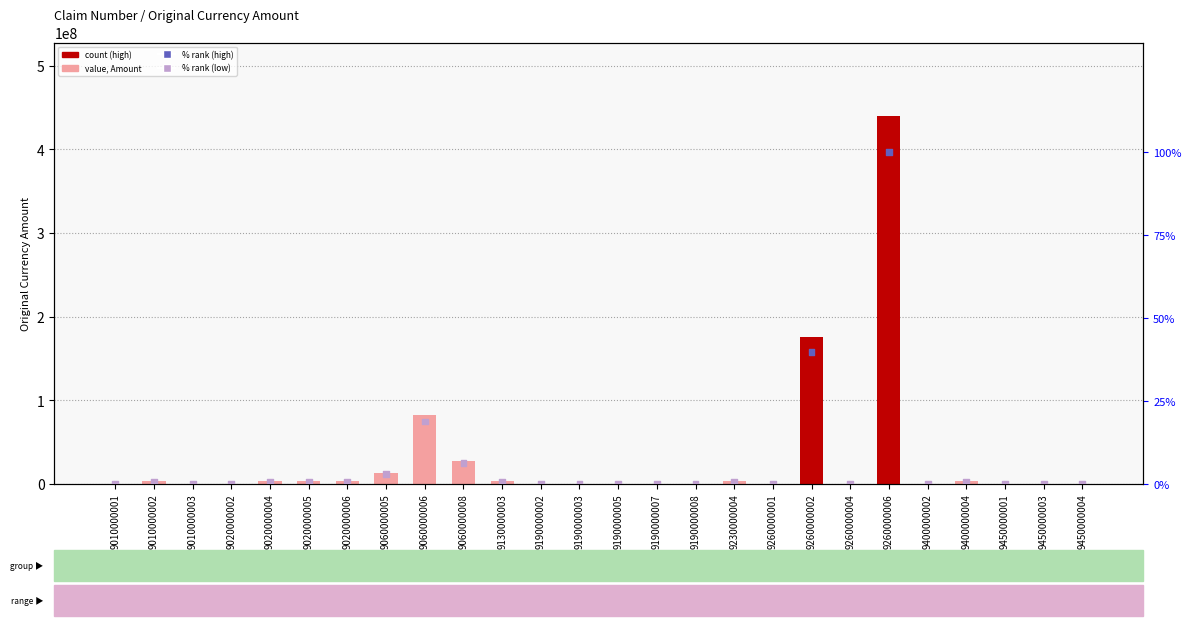

At how many categories does at least one series exceed 426448231?

1